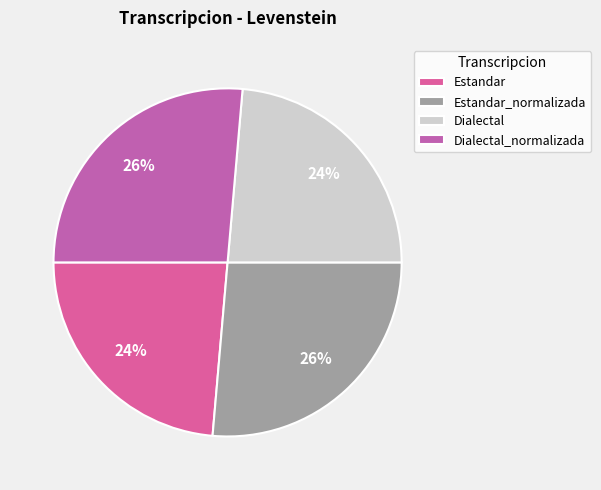

What is the largest slice in the pie chart?

Estandar_normalizada